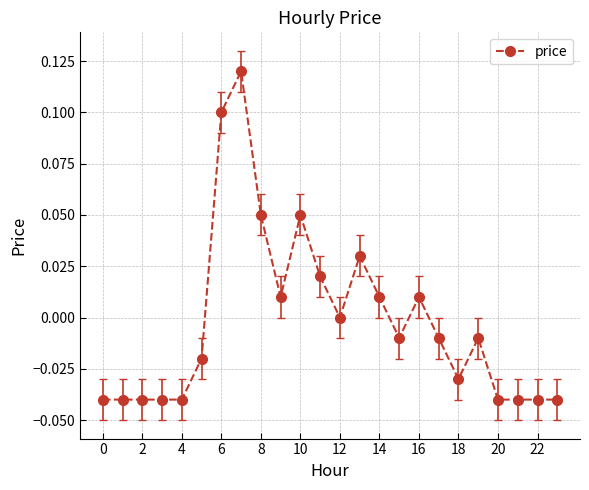

True or false: the data has more than 2 interior local peaks.

True